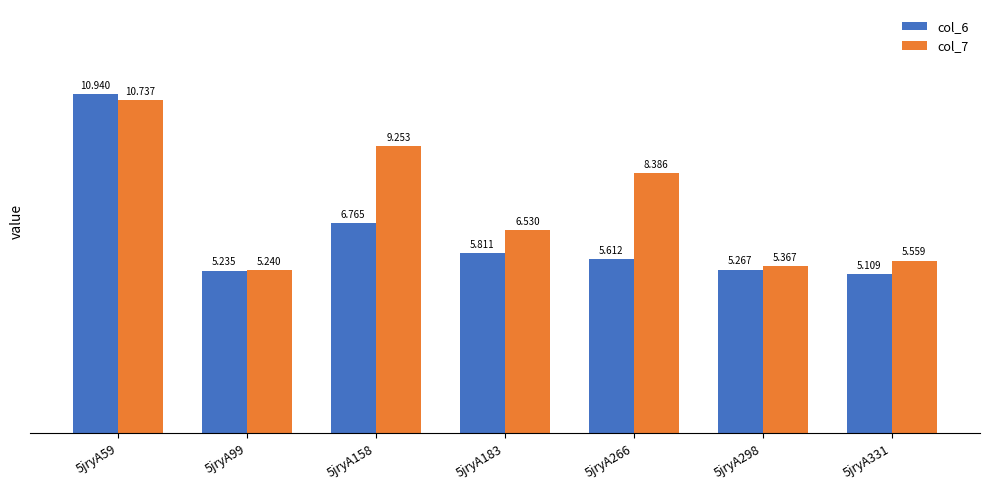

At which category is the sum across all series the highest?

5jryA59